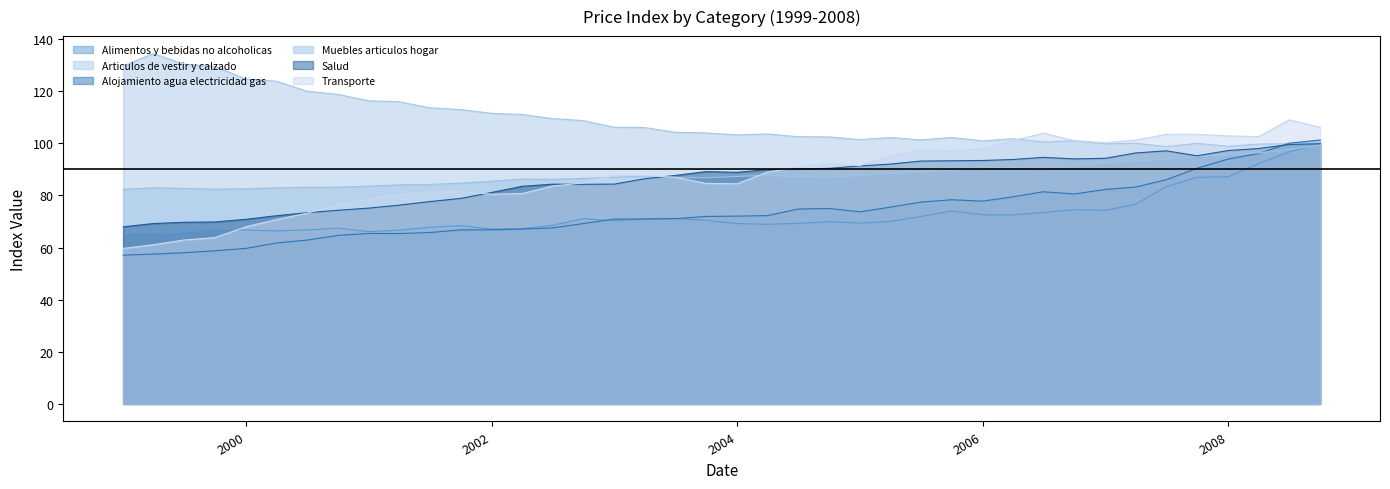

Rank the series by their maximum value, from highest to lowest.

Articulos de vestir y calzado, Transporte, Alojamiento agua electricidad gas, Alimentos y bebidas no alcoholicas, Salud, Muebles articulos hogar